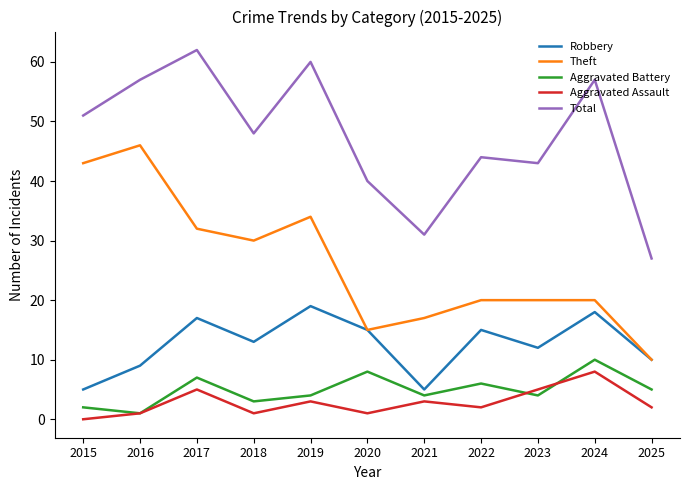

How many Aggravated Battery values are between 3 and 7?

7